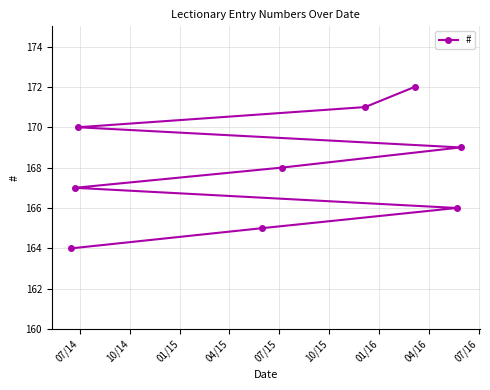

What is the average value?

168